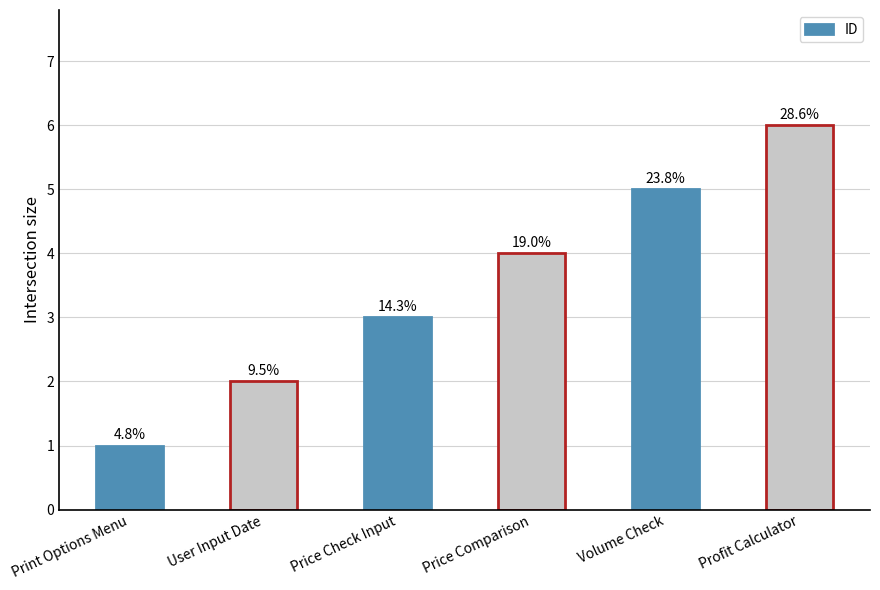

What is the average value?

4